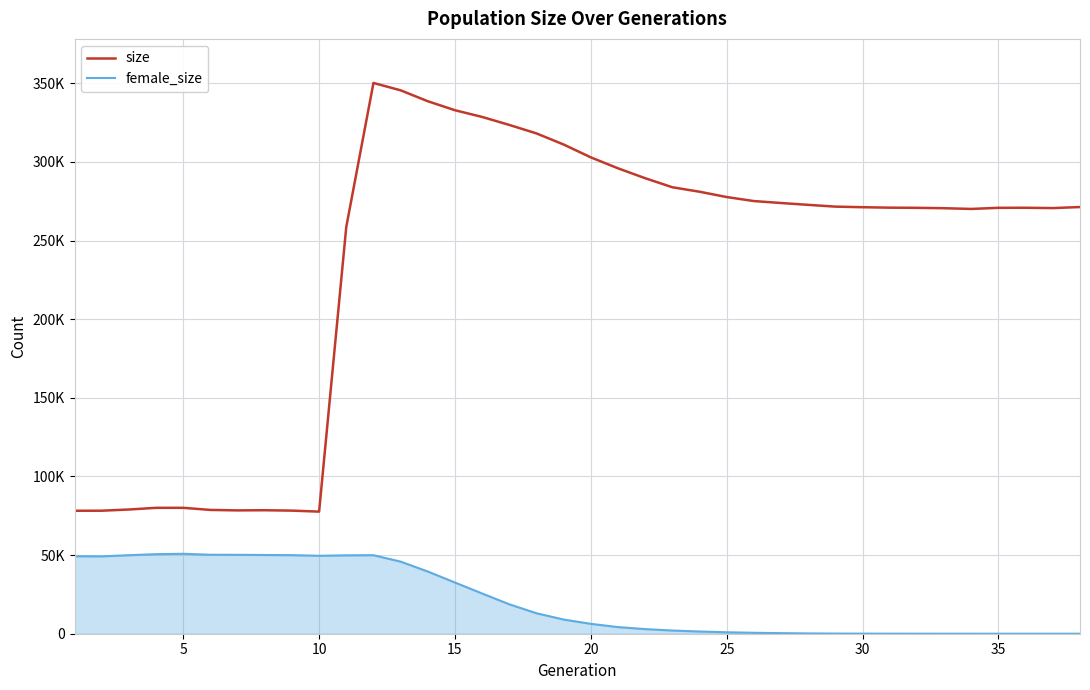

List the series in order of their peak value, highest first.

size, female_size